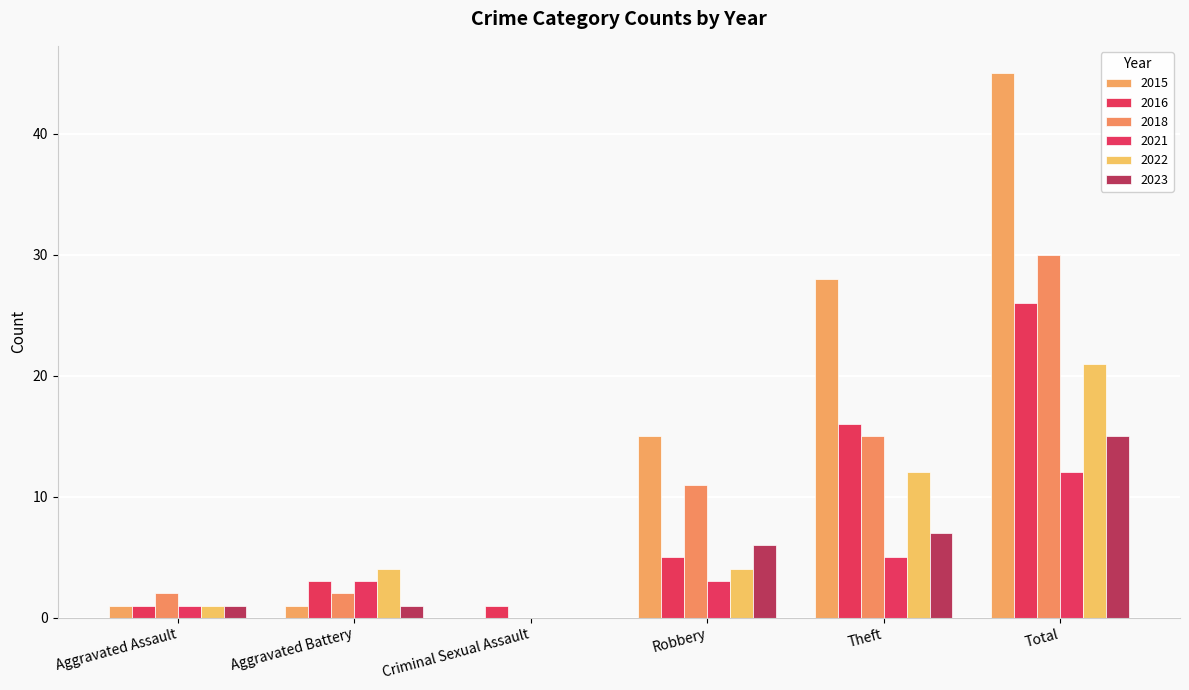

Reading left to right, extract all data points from this chart.

2015: Aggravated Assault=1	Aggravated Battery=1	Criminal Sexual Assault=0	Robbery=15	Theft=28	Total=45
2016: Aggravated Assault=1	Aggravated Battery=3	Criminal Sexual Assault=1	Robbery=5	Theft=16	Total=26
2018: Aggravated Assault=2	Aggravated Battery=2	Criminal Sexual Assault=0	Robbery=11	Theft=15	Total=30
2021: Aggravated Assault=1	Aggravated Battery=3	Criminal Sexual Assault=0	Robbery=3	Theft=5	Total=12
2022: Aggravated Assault=1	Aggravated Battery=4	Criminal Sexual Assault=0	Robbery=4	Theft=12	Total=21
2023: Aggravated Assault=1	Aggravated Battery=1	Criminal Sexual Assault=0	Robbery=6	Theft=7	Total=15